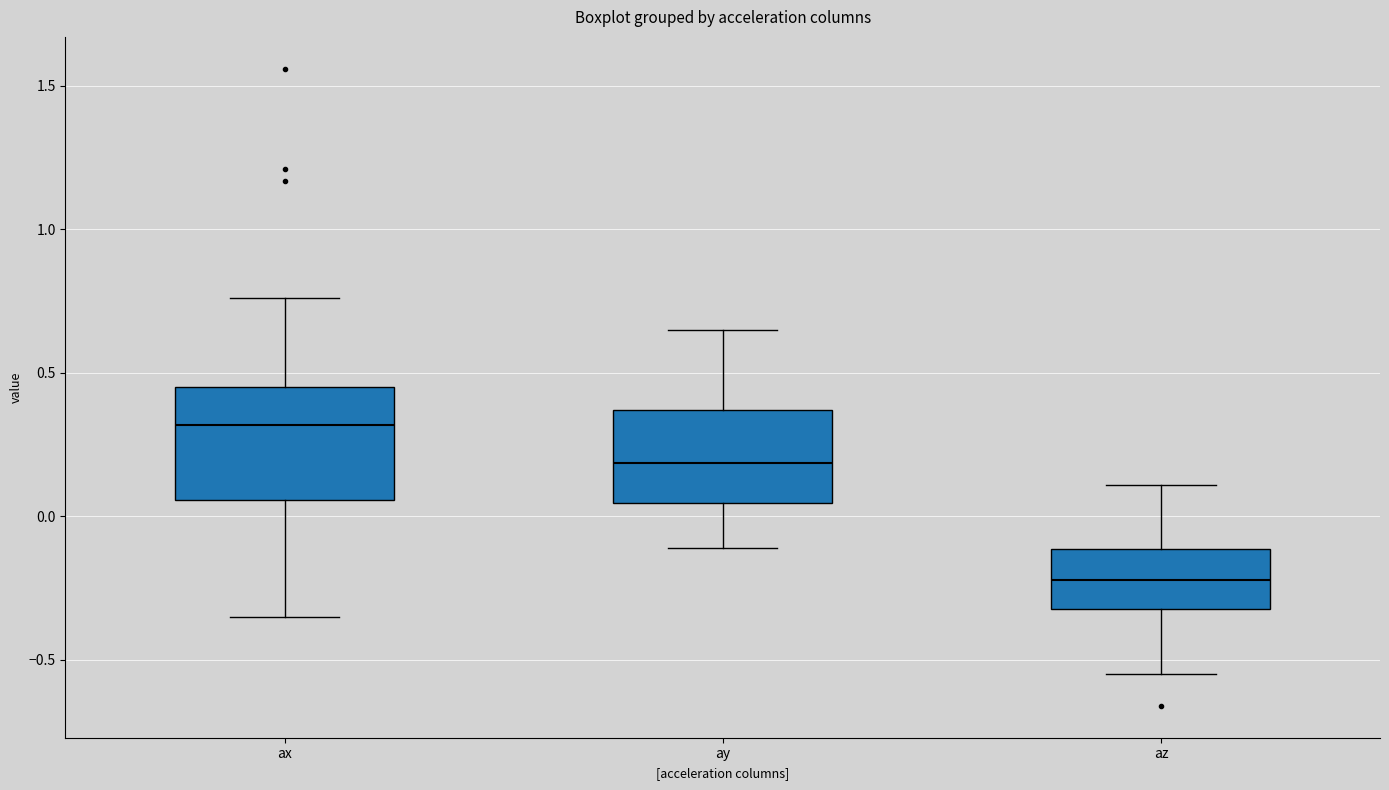

Which box's median line is the highest?

ax